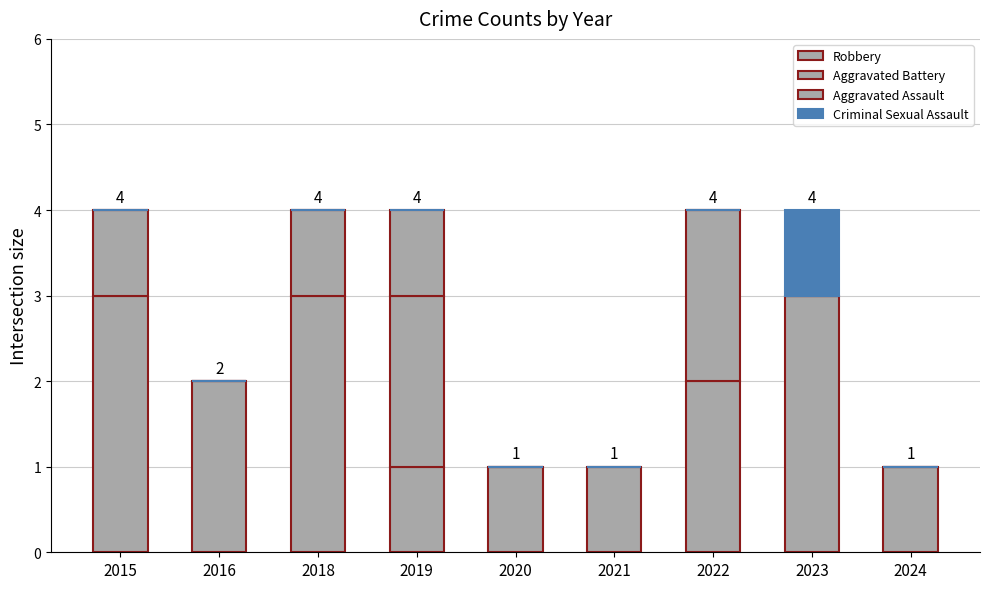

List the series in order of their peak value, lowest first.

Aggravated Assault, Criminal Sexual Assault, Aggravated Battery, Robbery